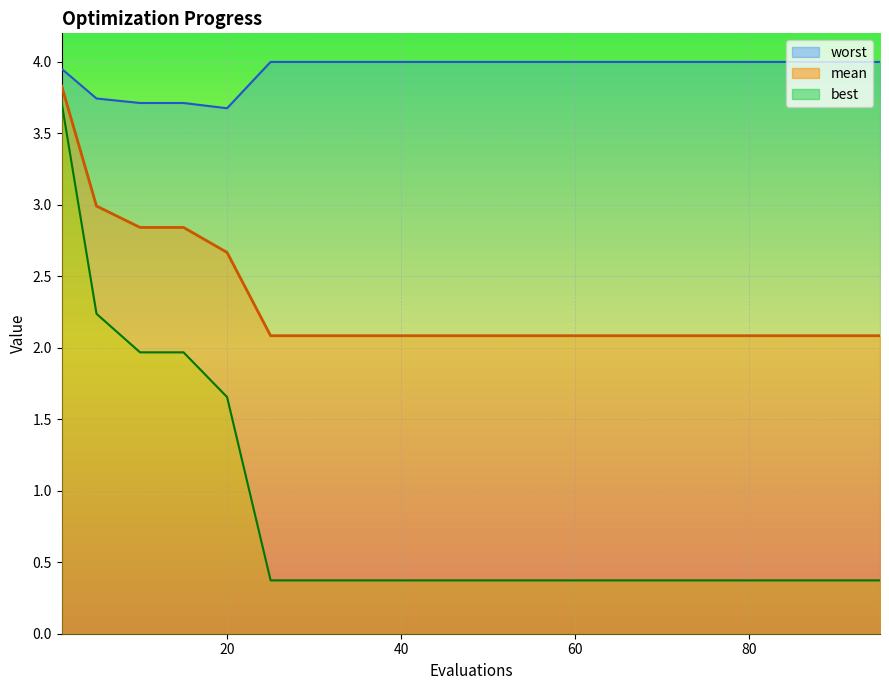

True or false: best has a value of 0.5 at 85.

False